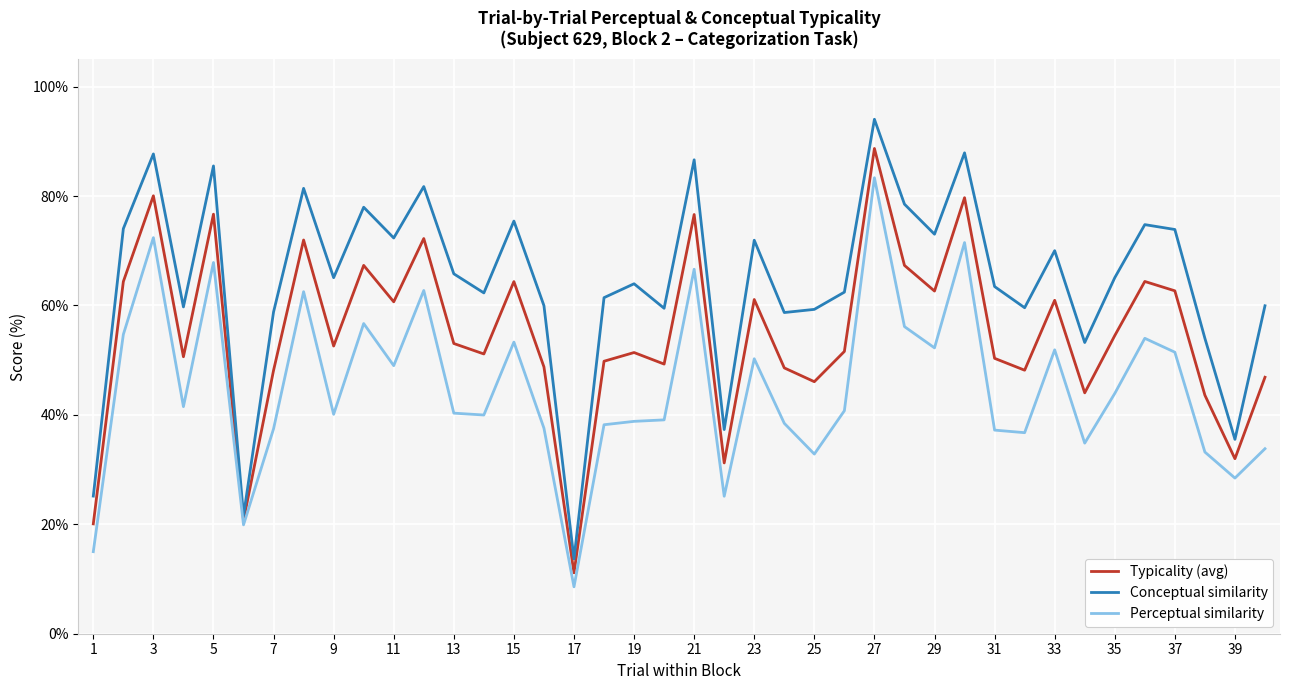

Which series has the widest spread of values?

Conceptual similarity